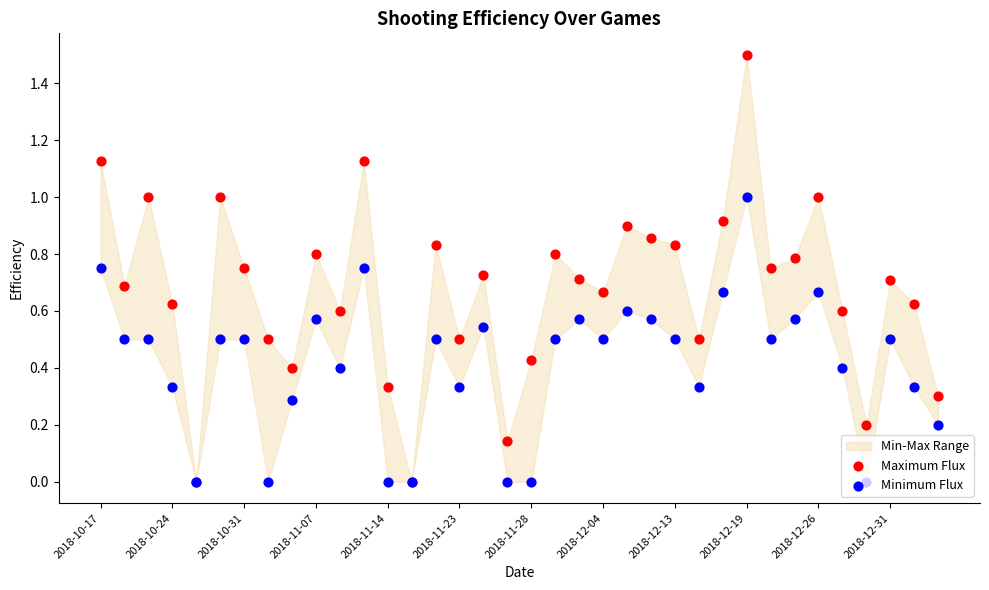

Which series reaches the minimum Y coordinate?

Maximum Flux